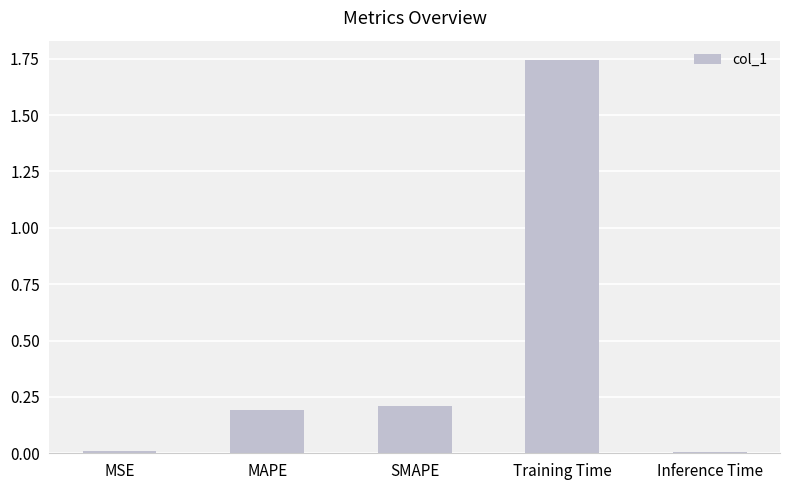

What position from the left is MAPE?

2